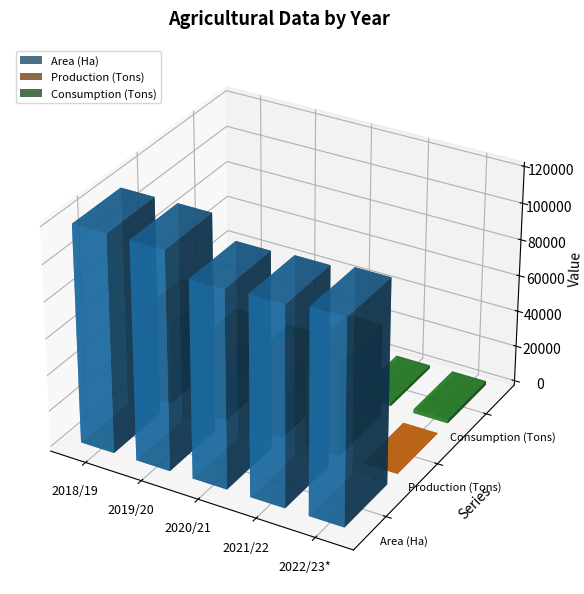

What position from the left is 2020/21?

3